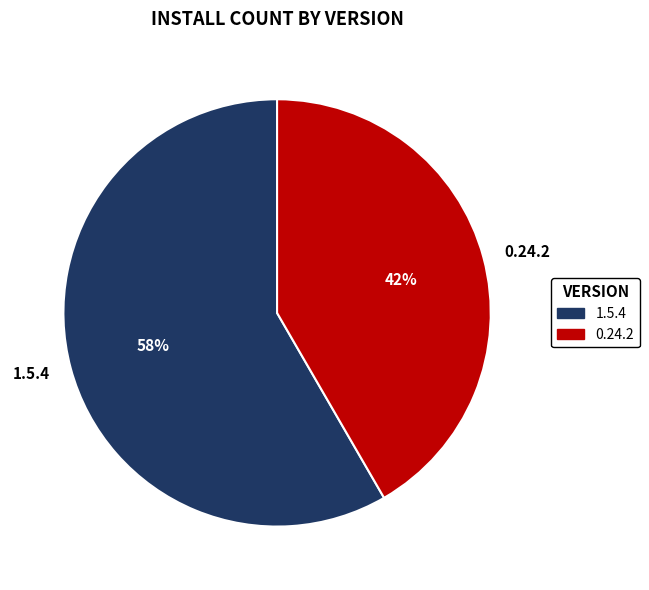

Is there a majority slice in this chart?

Yes